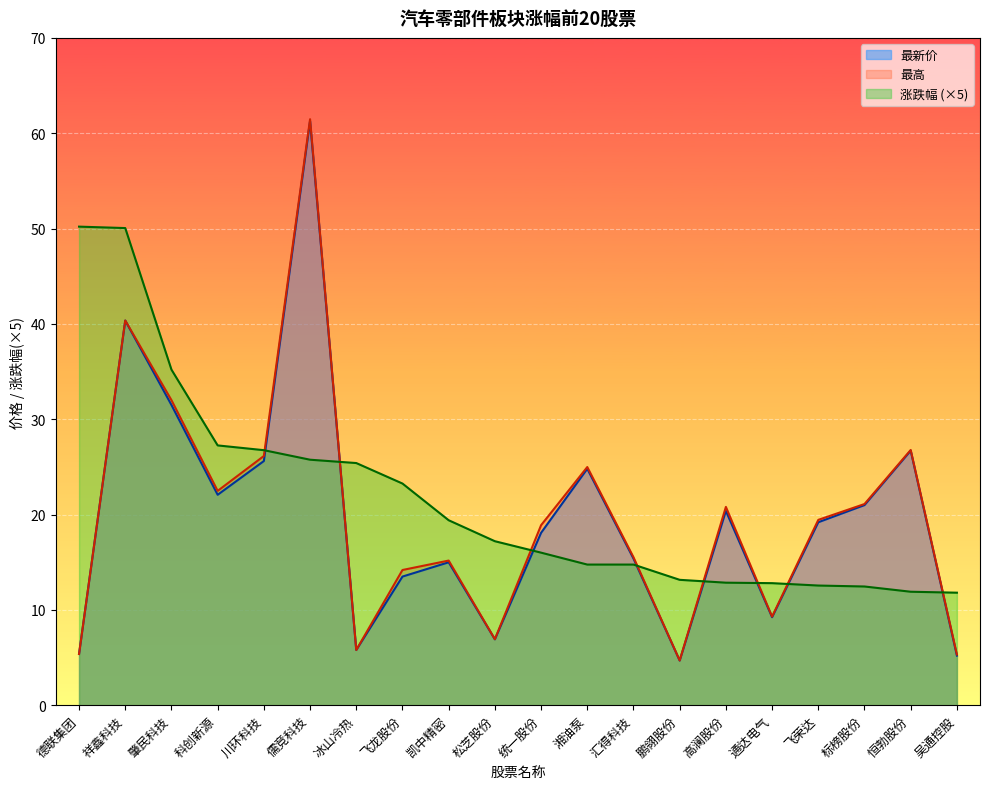

True or false: 涨跌幅 and 最新价 cross at least once.

True